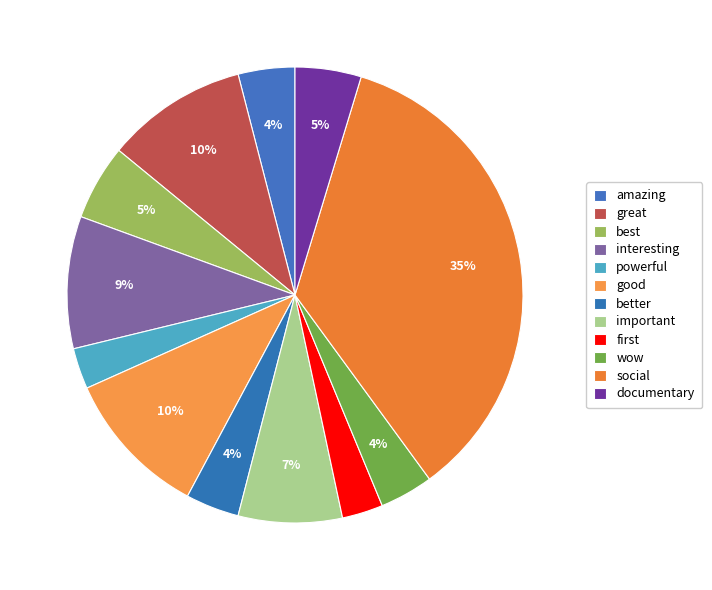

How many slices are in this pie chart?

12